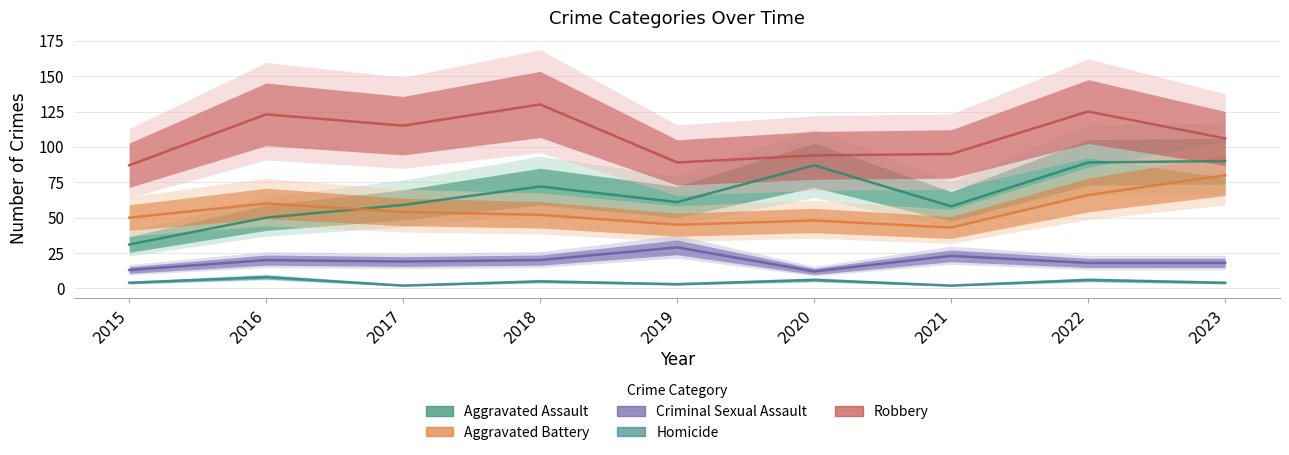

Does the chart display data point markers on the line(s)?

No